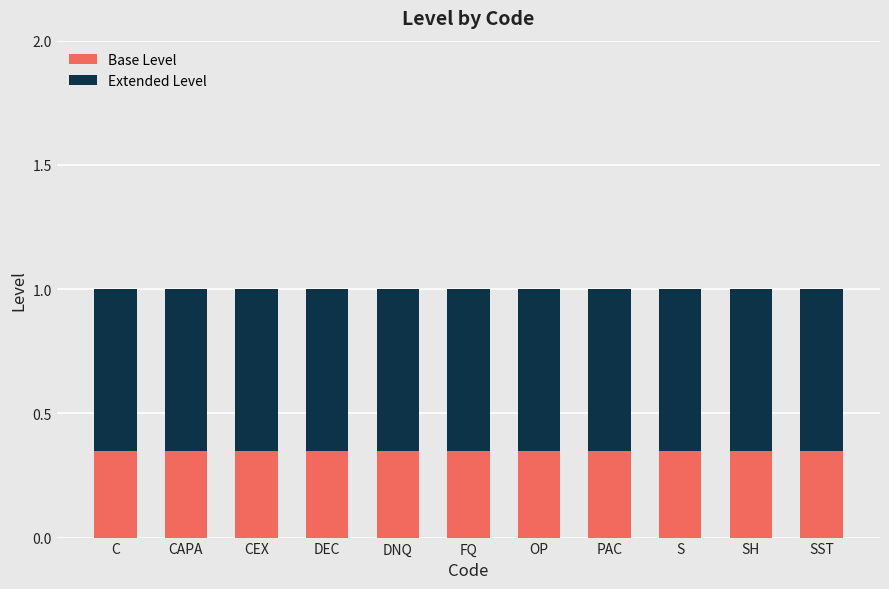

What is the total value across all series at S?

1.0